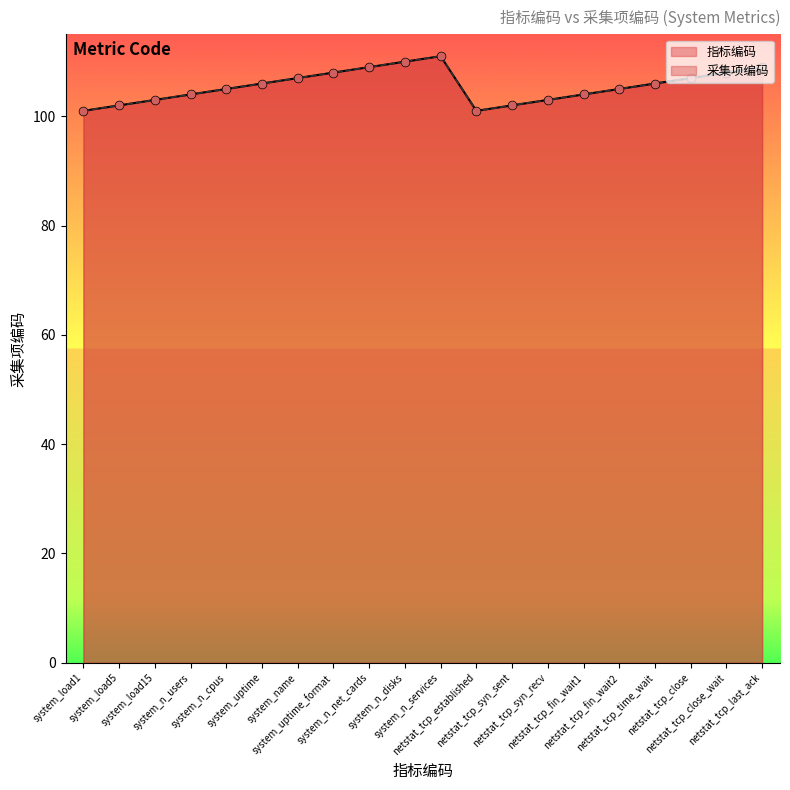

What are all the series names shown in the legend?

采集项编码, 指标编码